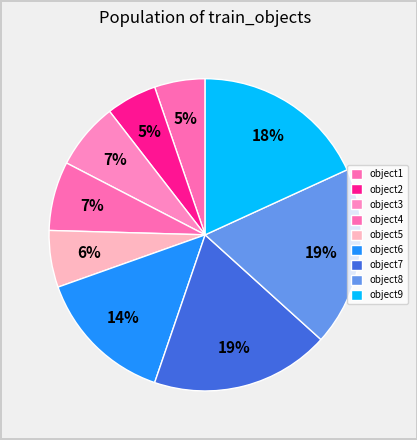

How many slices are in this pie chart?

9